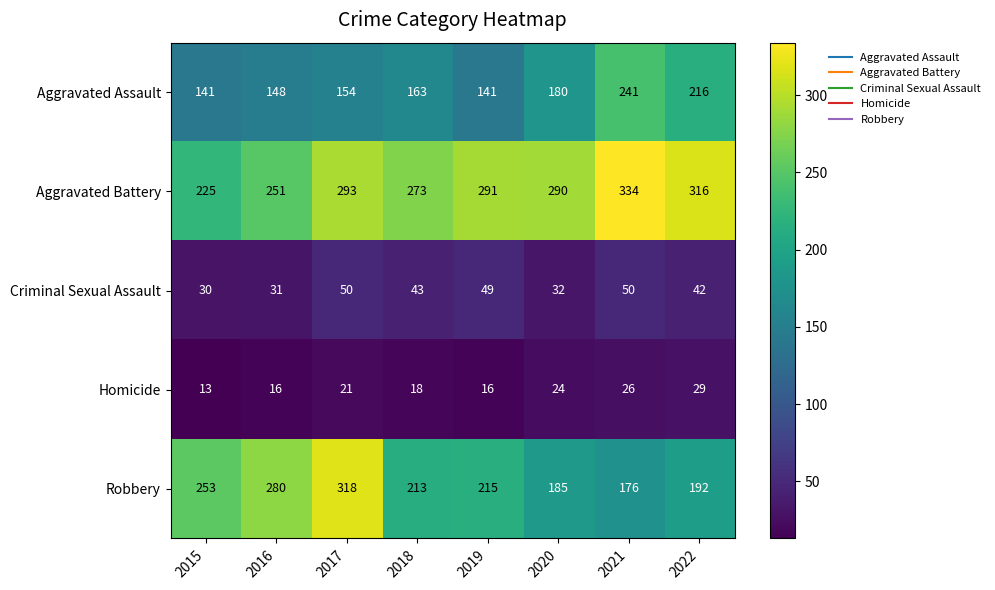

Where is Robbery nearest to the value 247?

2015